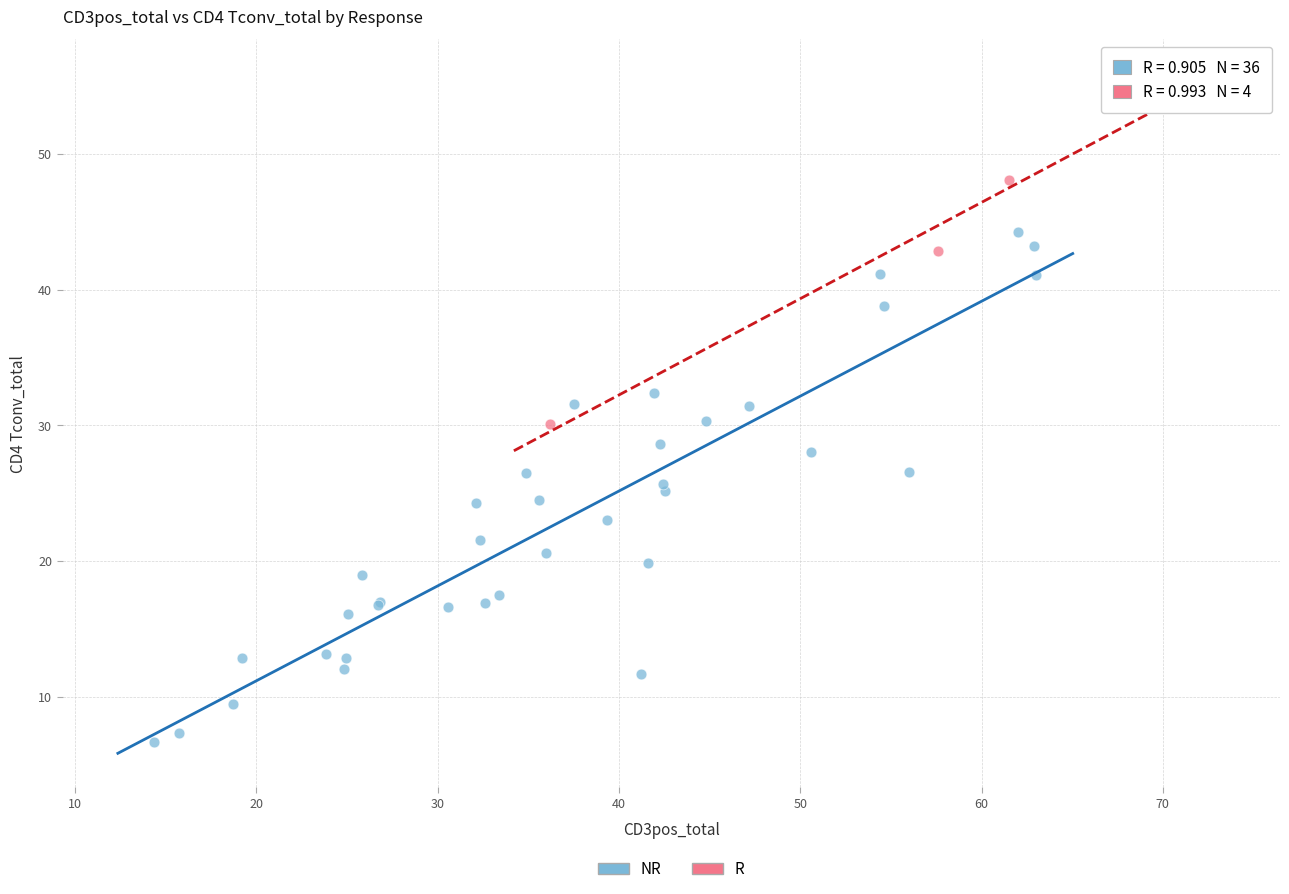

Which series contains the highest Y value?

R